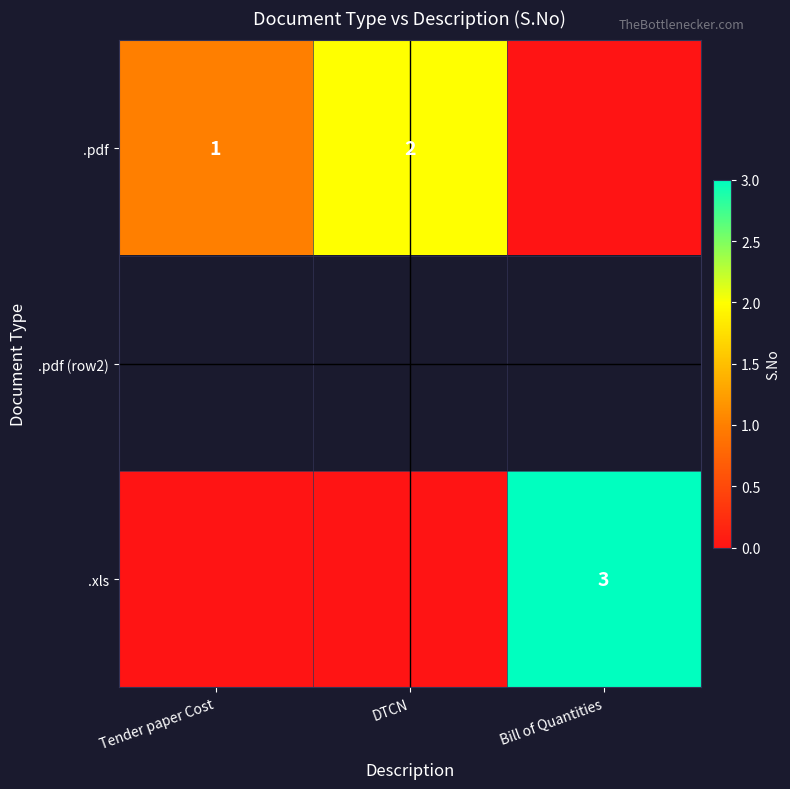

Which series has the largest total across all categories?

.pdf